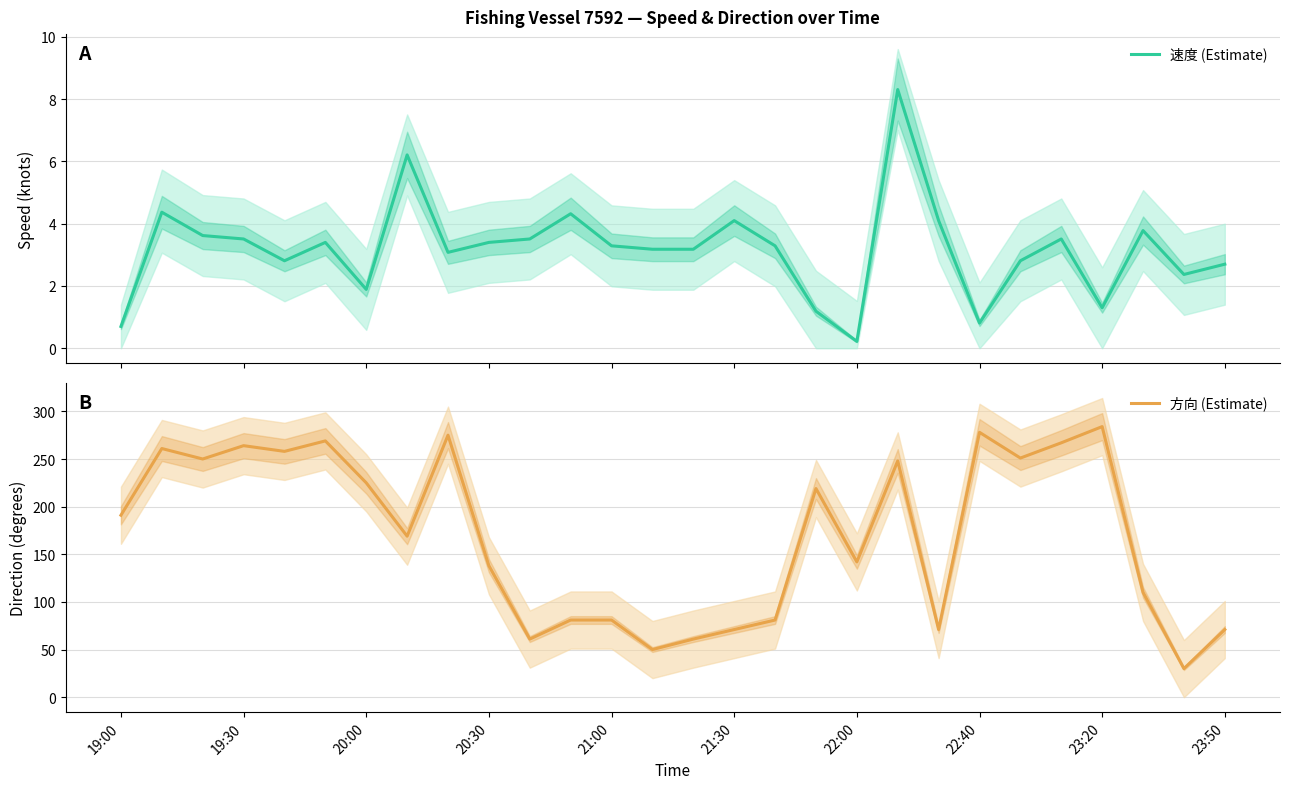

What is the minimum value for 方向 (Estimate)?

30